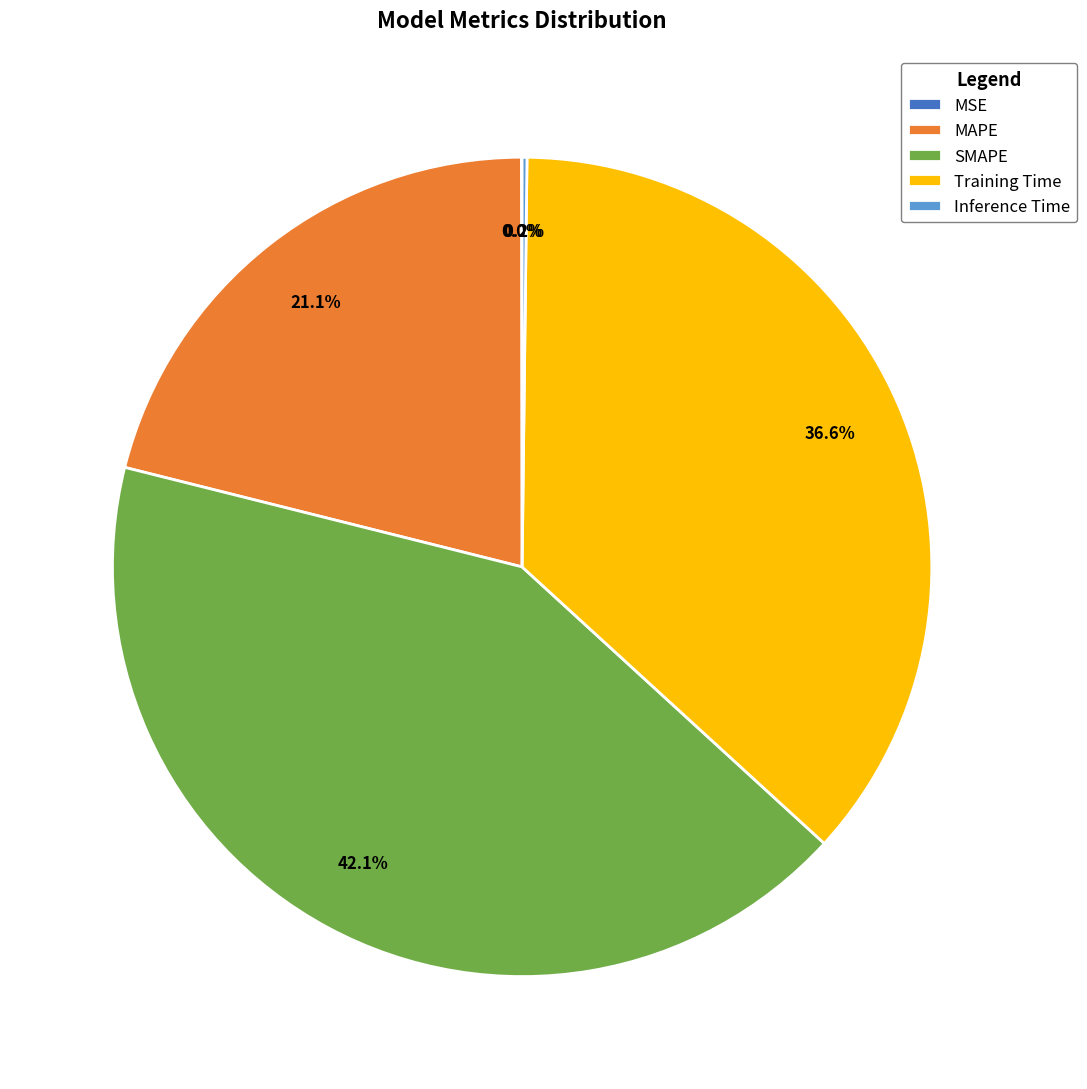

What percentage do Training Time and MAPE together represent?

57.7%